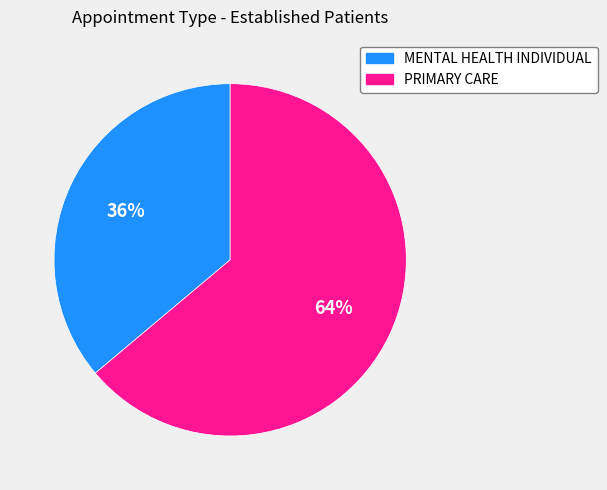

The PRIMARY CARE slice represents 52% of the pie. True or false?

False